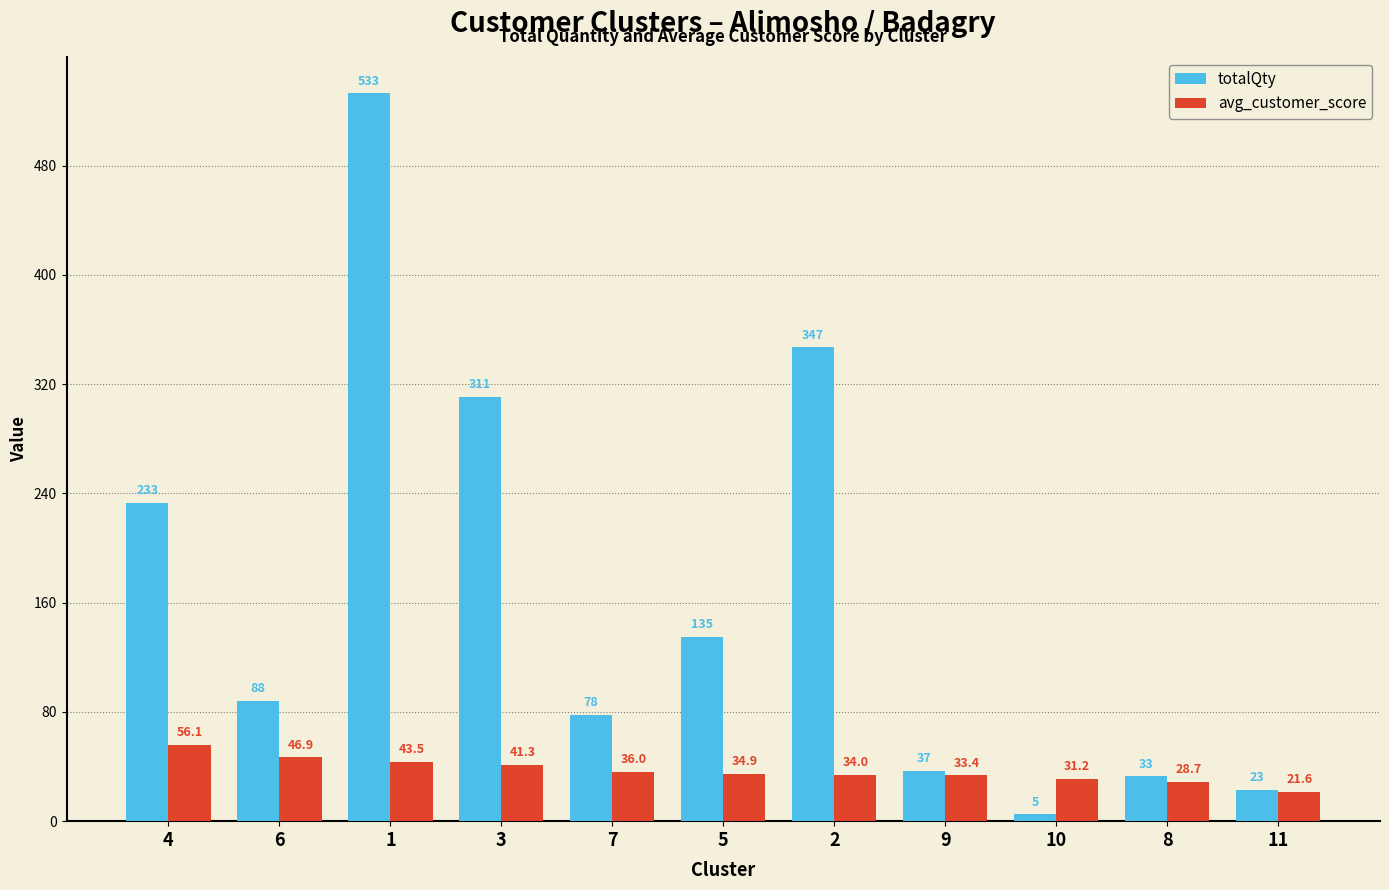

What is the difference between the second highest and second lowest values in the avg_customer_score series?

18.2